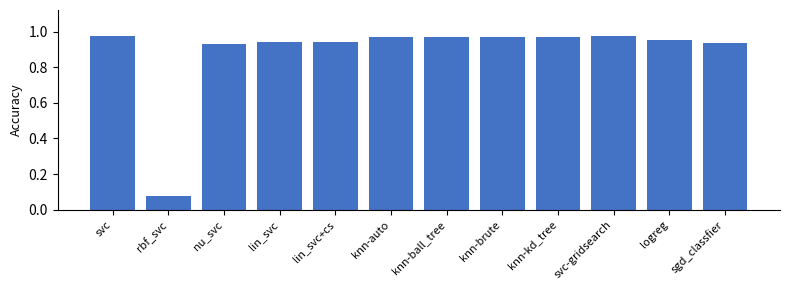

What is the label of the 8th bar from the left?

knn-brute